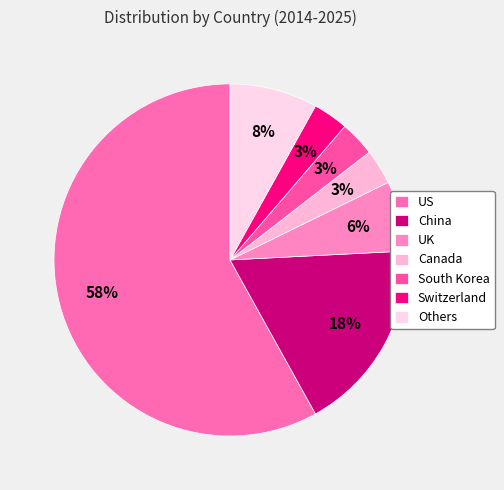

To the nearest percent, what is the combined percentage of South Korea and US?

61%